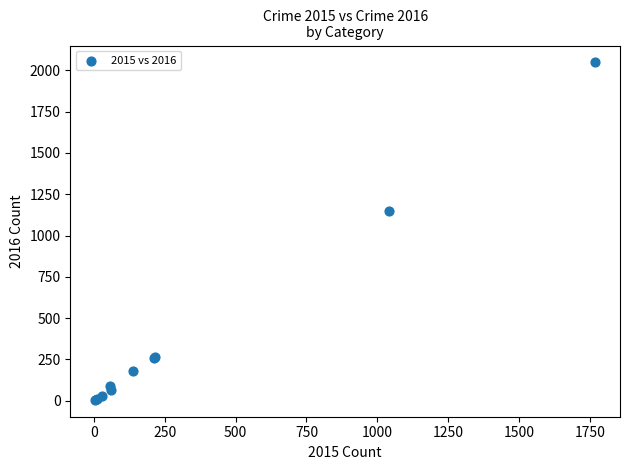

What Y value in the scatter plot is closest to 1026?

1151